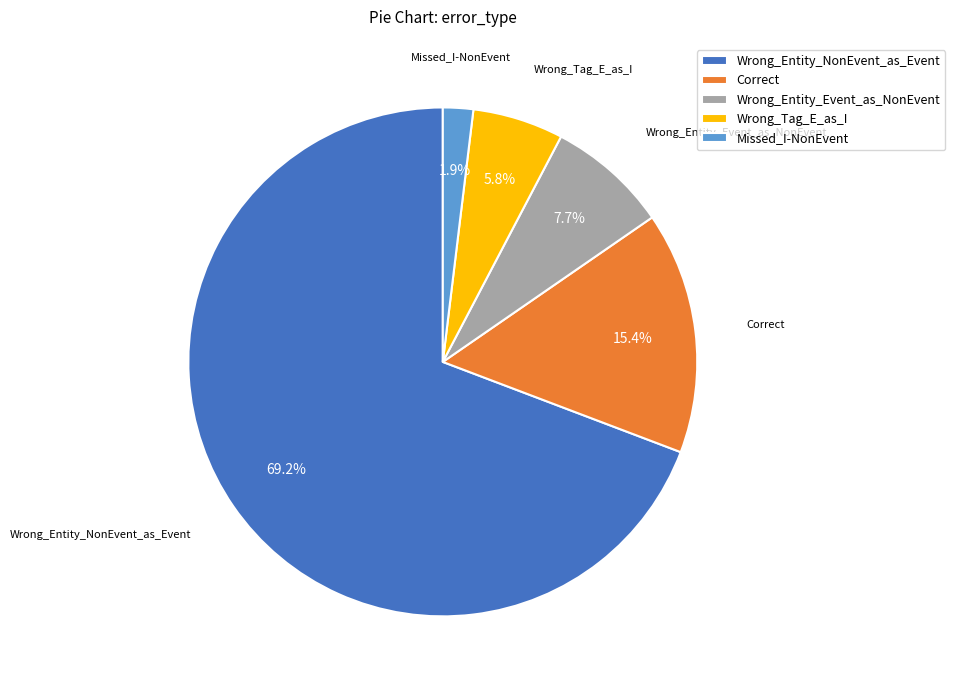

What is the majority slice?

Wrong_Entity_NonEvent_as_Event